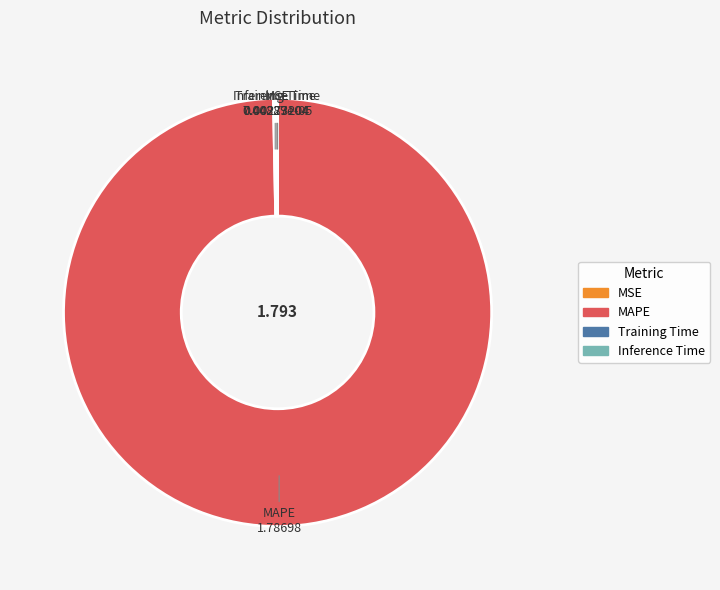

Which category accounts for the majority?

MAPE